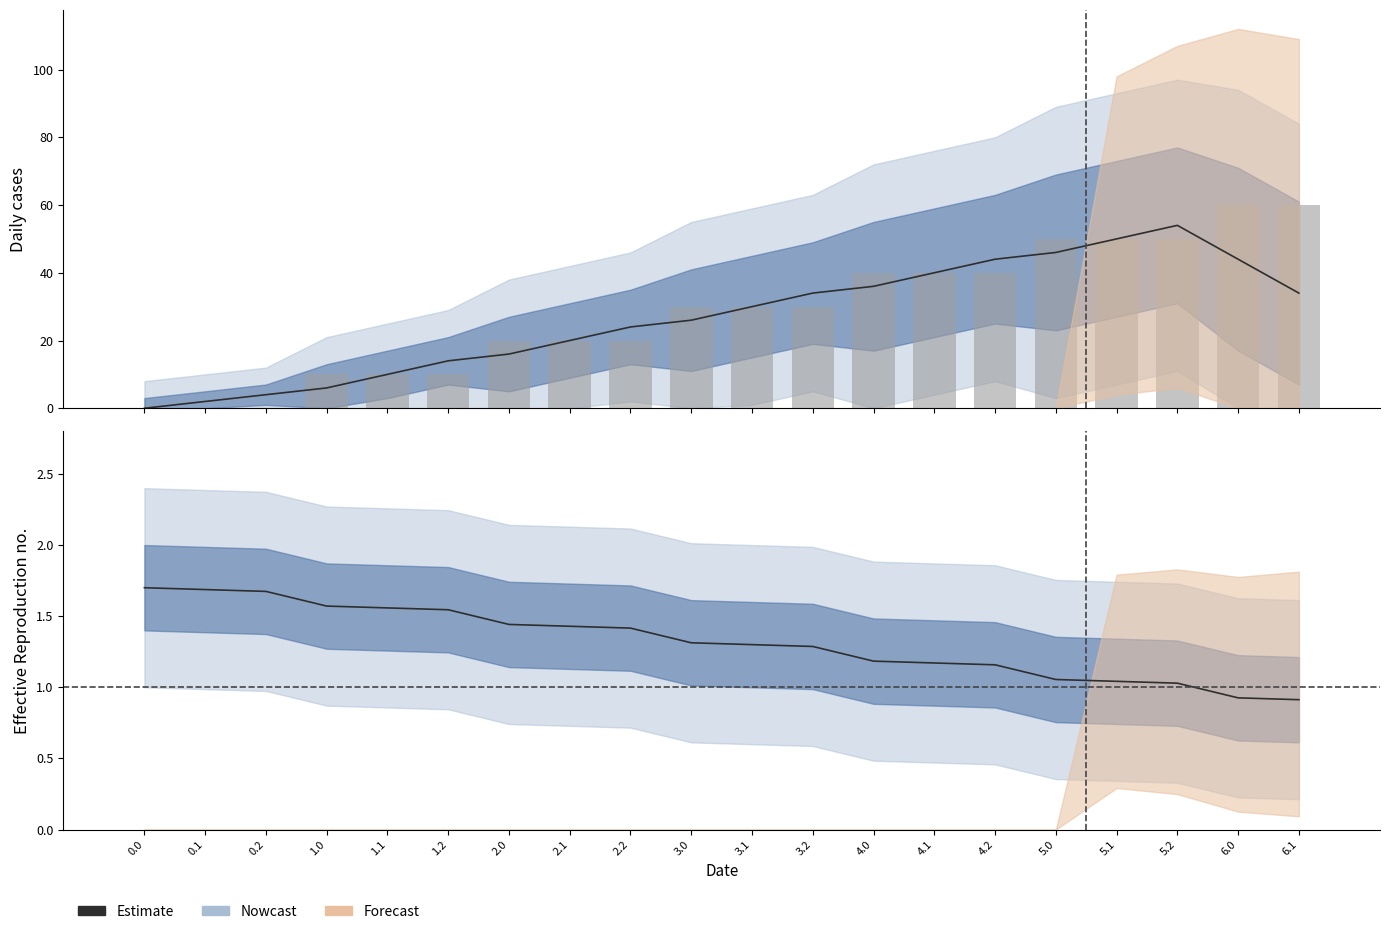

Reading right to left, extract all data points from this chart.

0.9	0.9	1.0	1.0	1.1	1.2	1.2	1.2	1.3	1.3	1.3	1.4	1.4	1.4	1.5	1.6	1.6	1.7	1.7	1.7